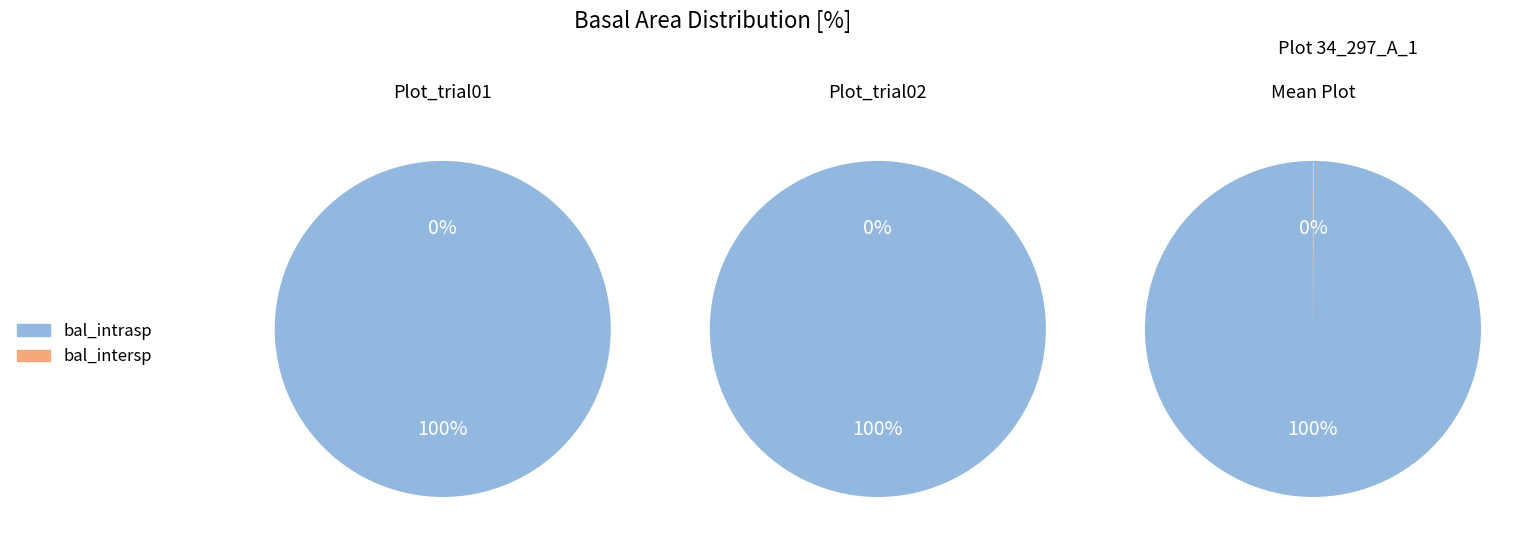

Rank the series by their maximum value, from highest to lowest.

bal_intrasp, bal_intersp